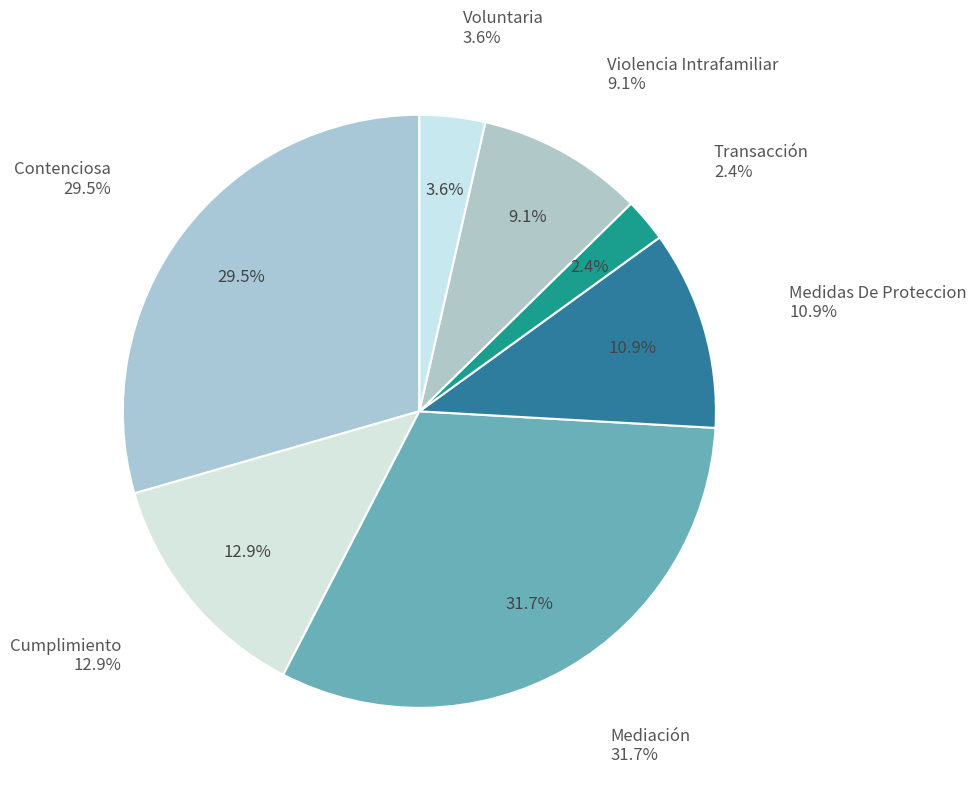

Rank the categories by value from highest to lowest.

Mediación, Contenciosa, Cumplimiento, Medidas De Proteccion, Violencia Intrafamiliar, Voluntaria, Transacción